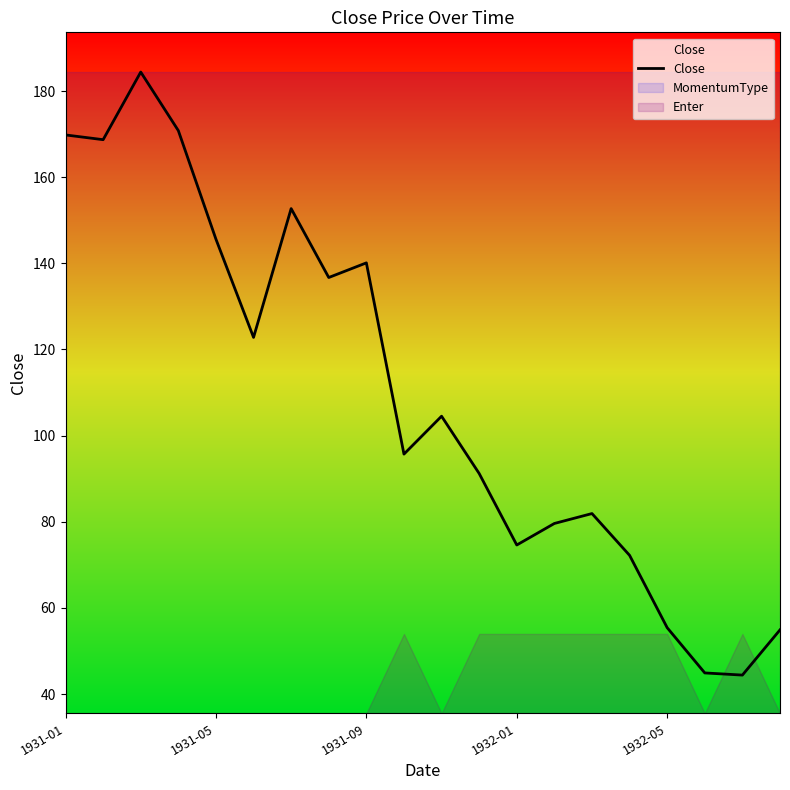

What is the sum of all values?

2190.9